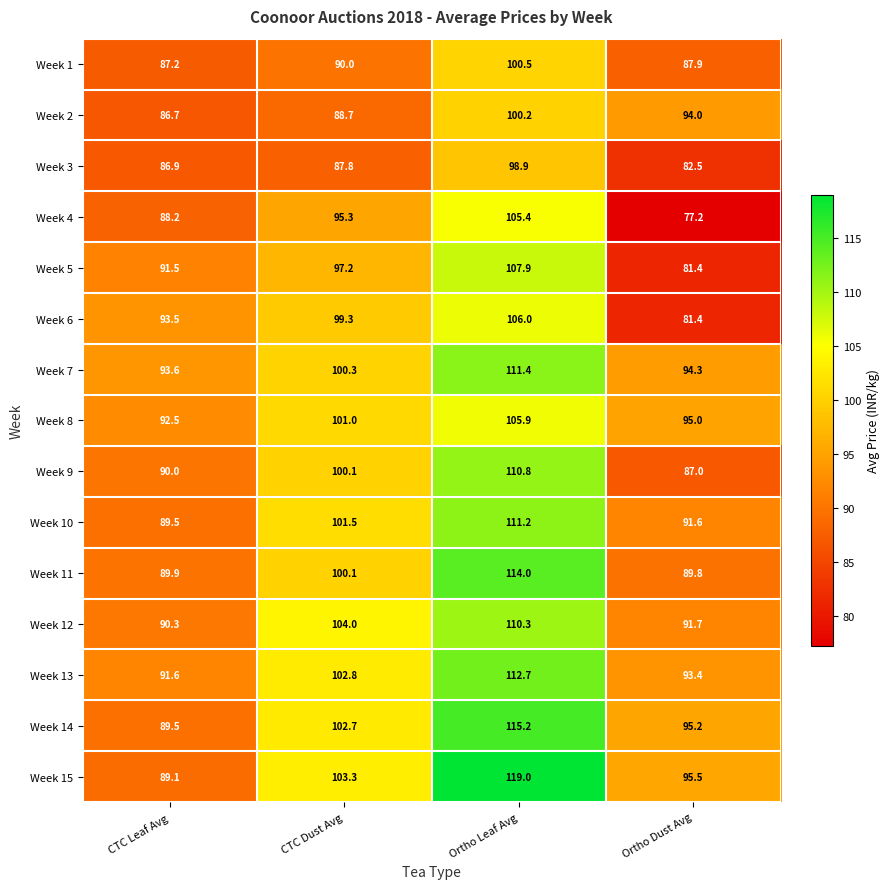

What is the maximum value for Week 10?

111.2